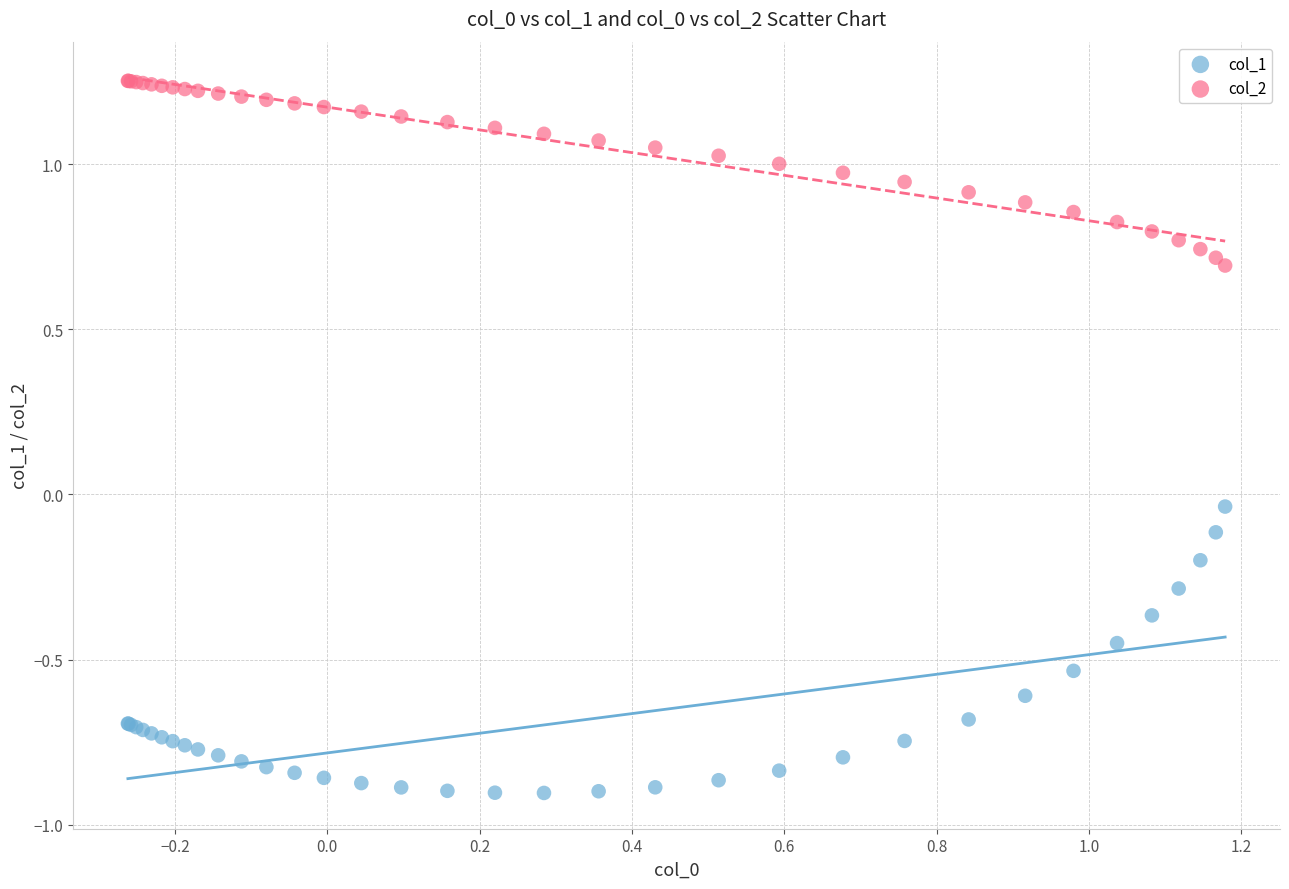

Which series reaches the maximum Y coordinate?

col_2